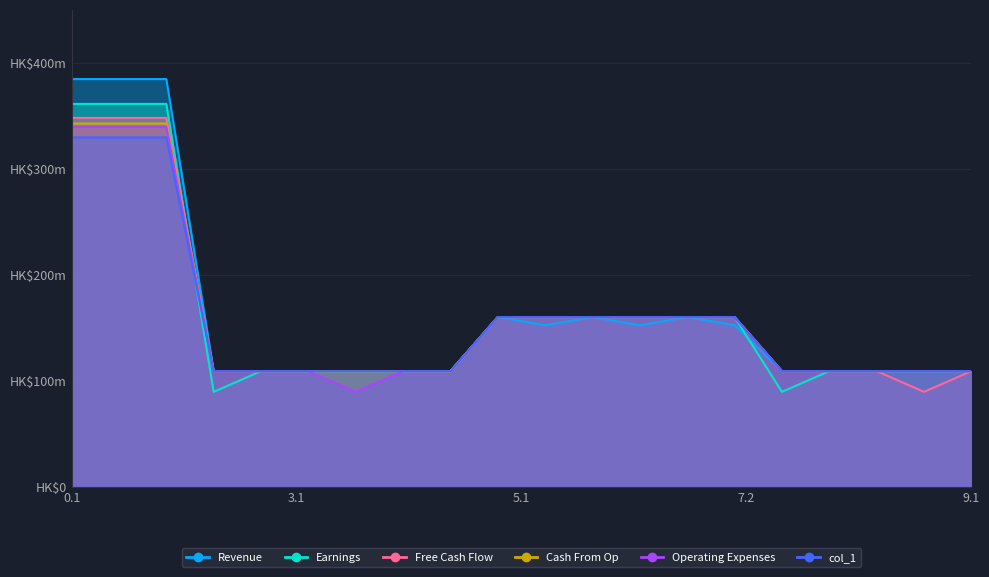

Which series has the widest spread of values?

Revenue